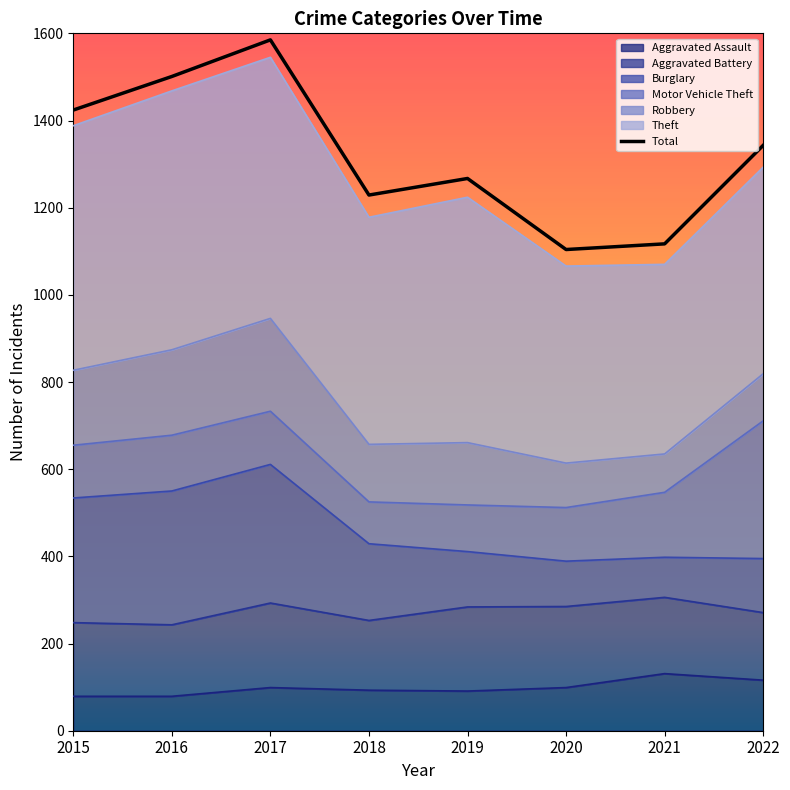

Rank the categories by value from lowest to highest.

2020, 2021, 2018, 2019, 2022, 2015, 2016, 2017